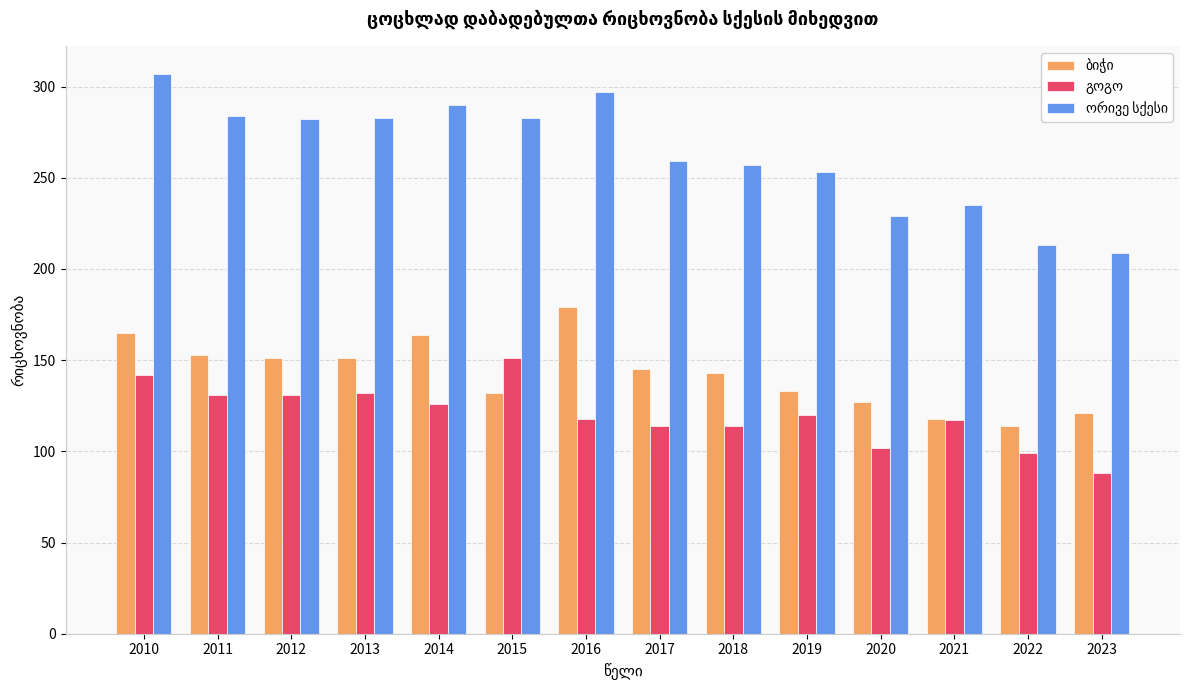

Which category has the lowest value across all series?

2023